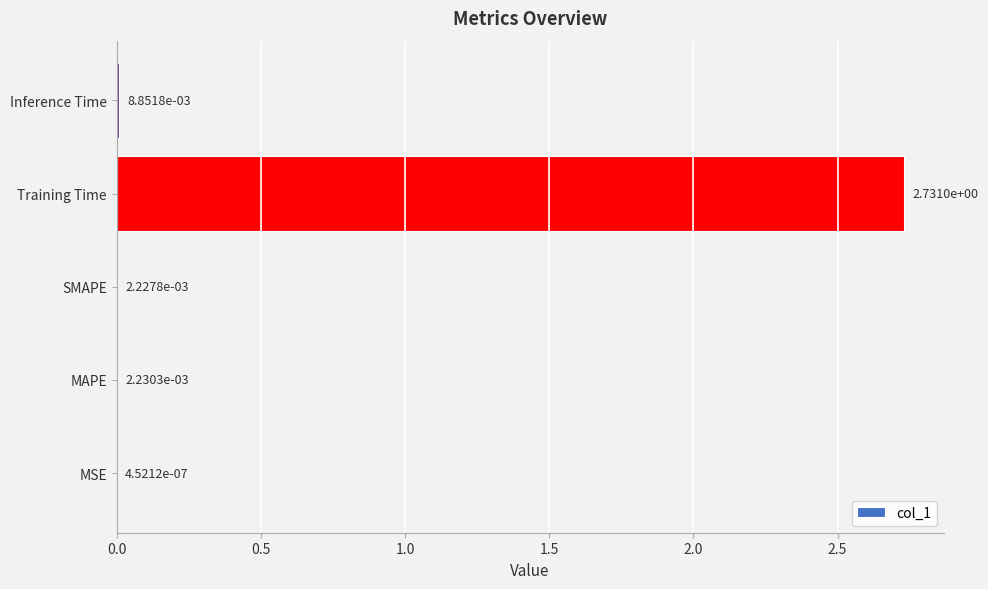

At which label is the value closest to 1?

Inference Time